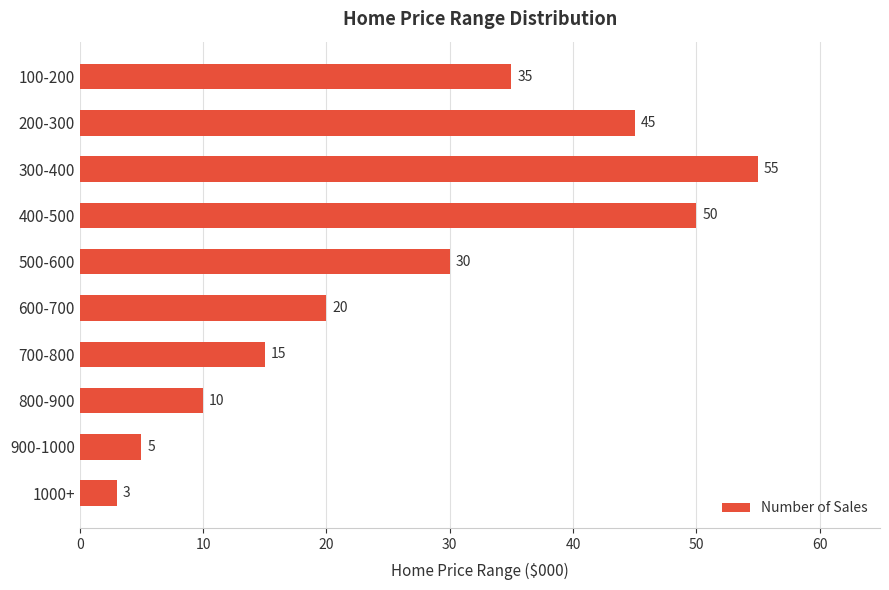

What is the label of the 8th bar from the top?

800-900